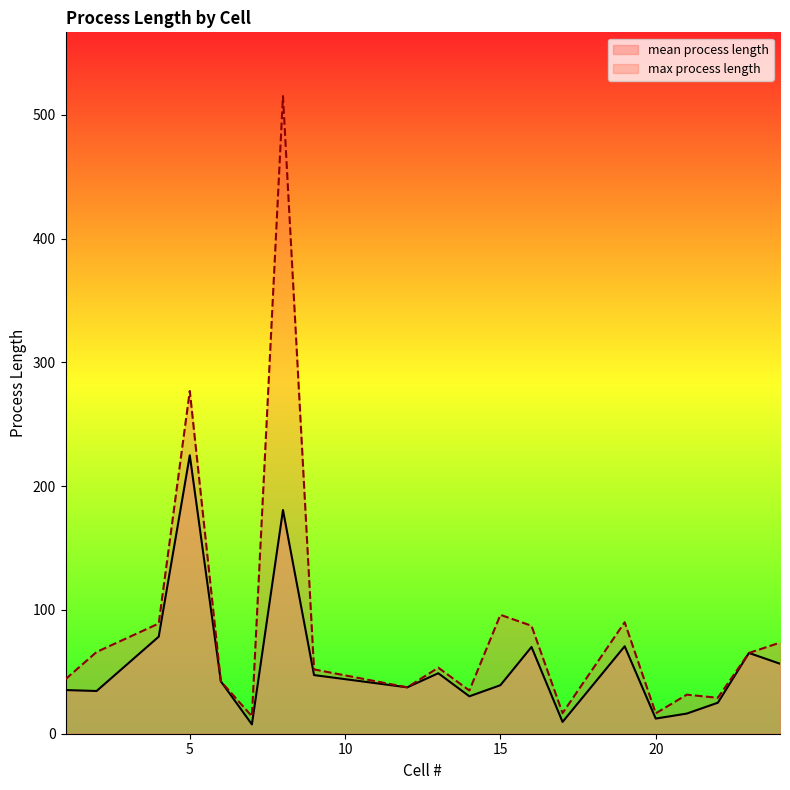

True or false: mean process length and max process length intersect in this chart.

False